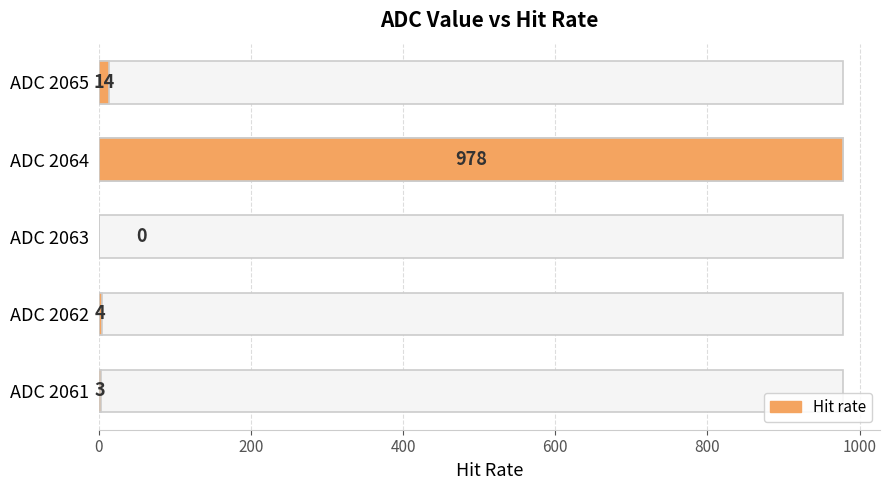

What is the value of the 1st bar from the left?

3